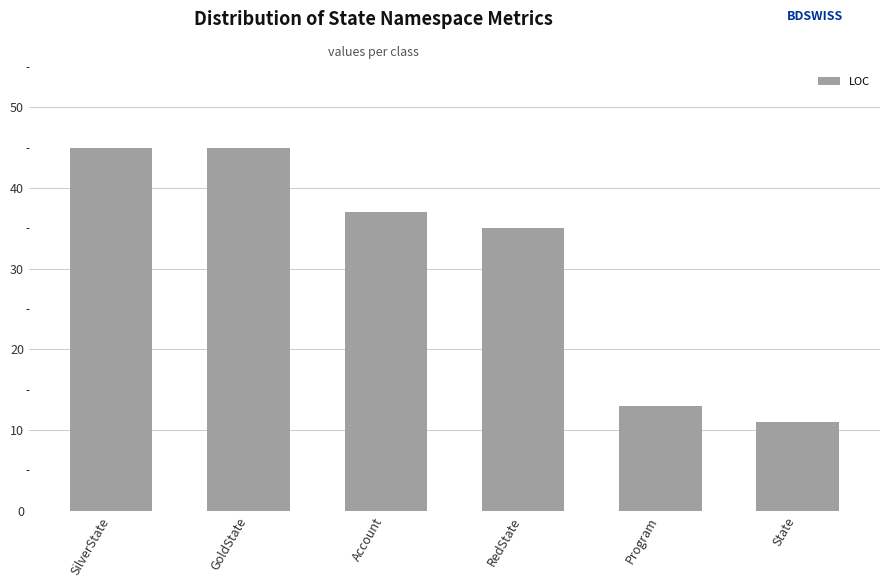

The chart shows a value of 70 at GoldState. True or false?

False